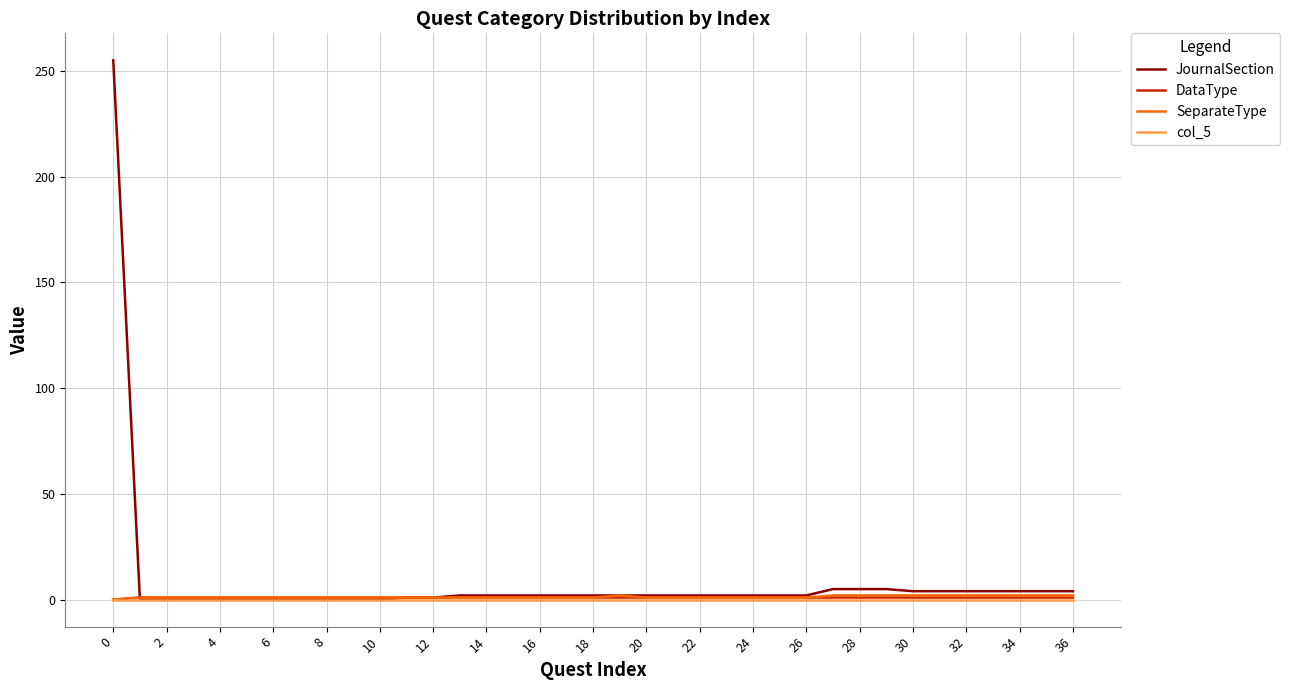

Which series has the widest spread of values?

JournalSection